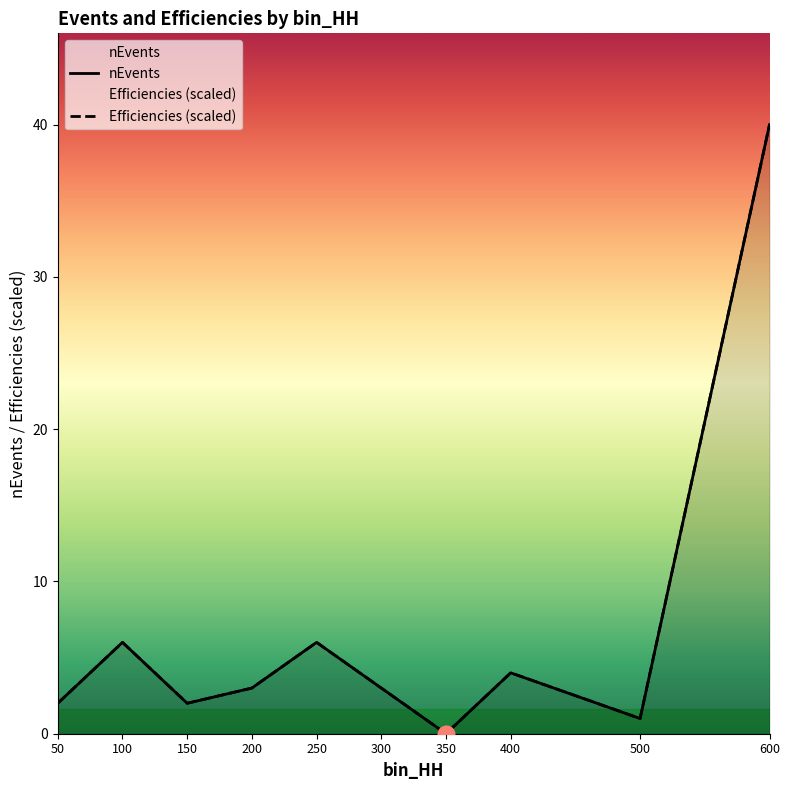

How many data points does each series have?

10